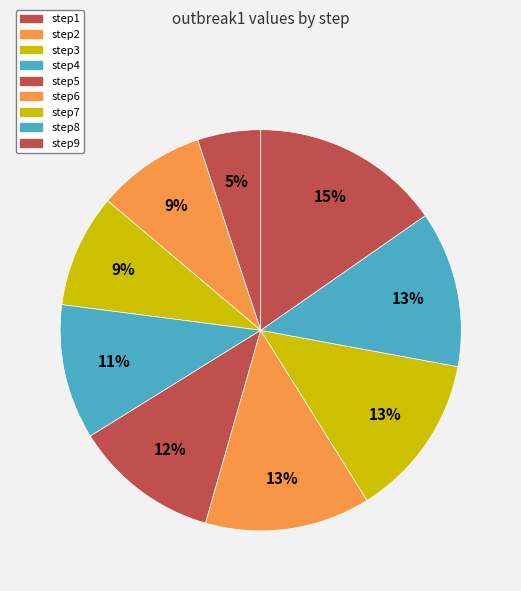

The step9 slice represents 15% of the pie. True or false?

True